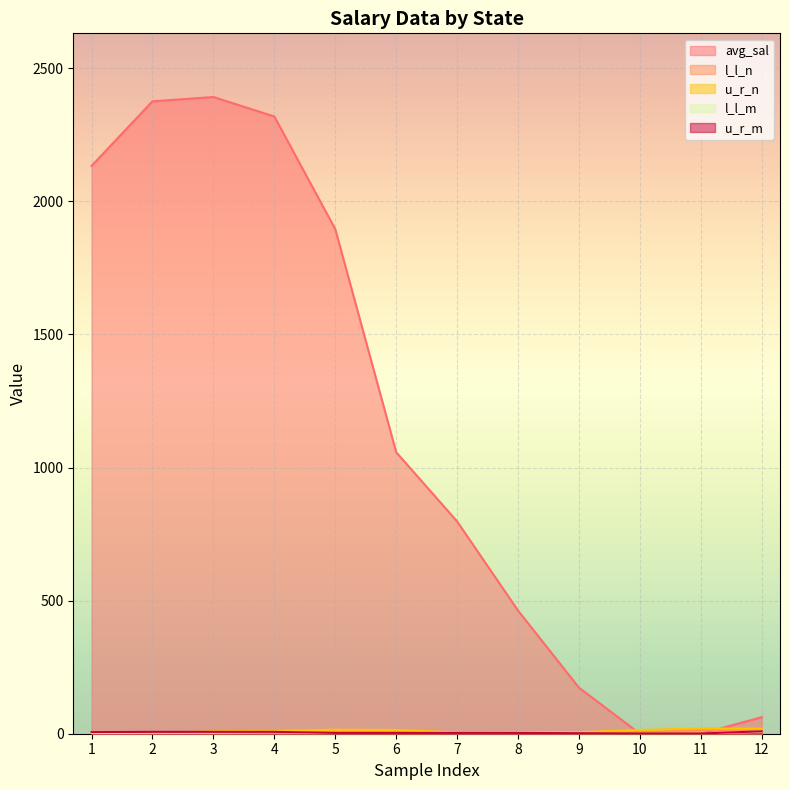

How many values in the u_r_m series are below 3?

3